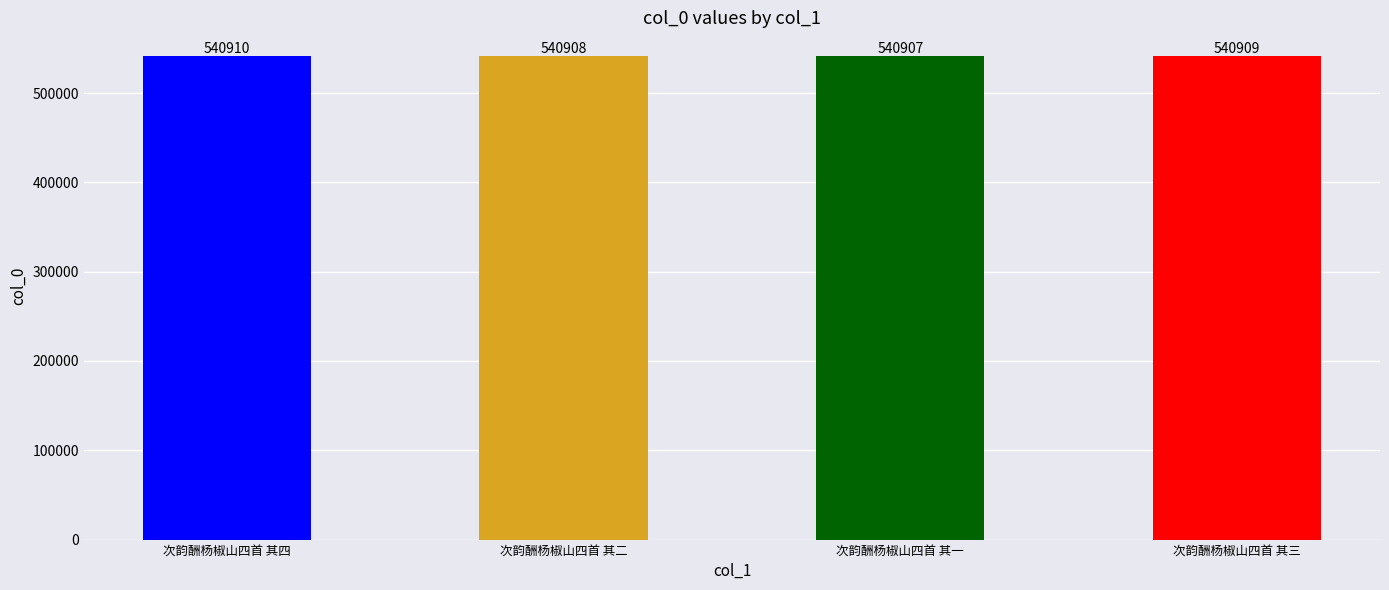

At which category does the chart reach its minimum across all series?

次韵酬杨椒山四首 其一